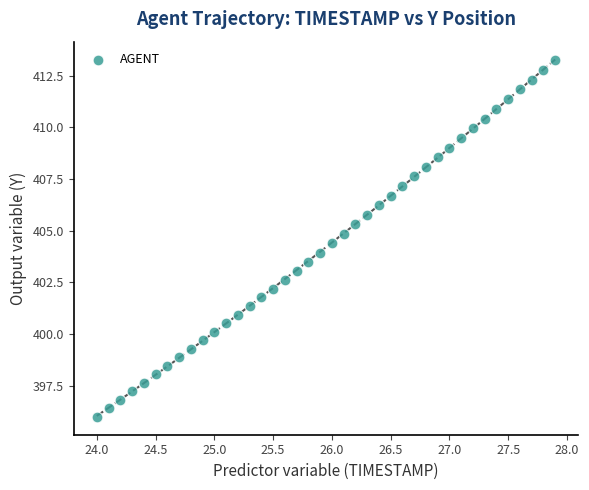

What is the range of Y values (max minus min)?

17.3